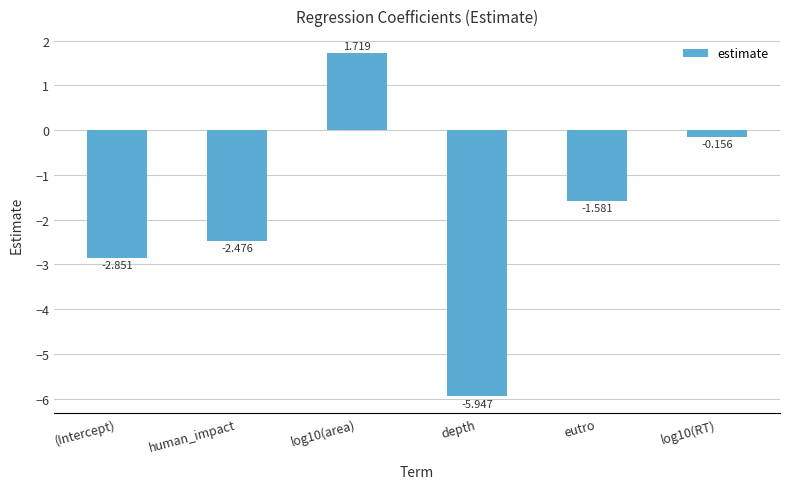

What is the label of the 4th bar from the right?

log10(area)